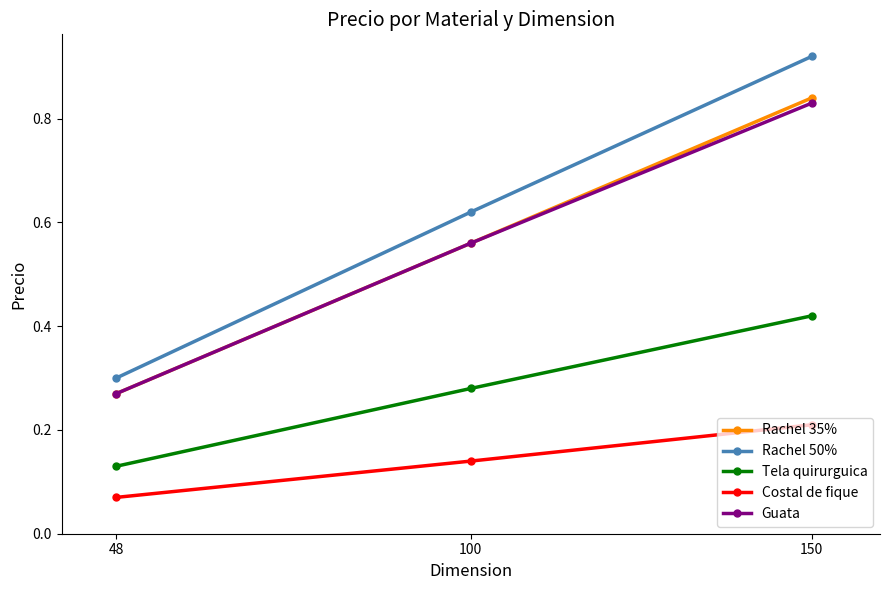

Which series has the widest spread of values?

Rachel 50%